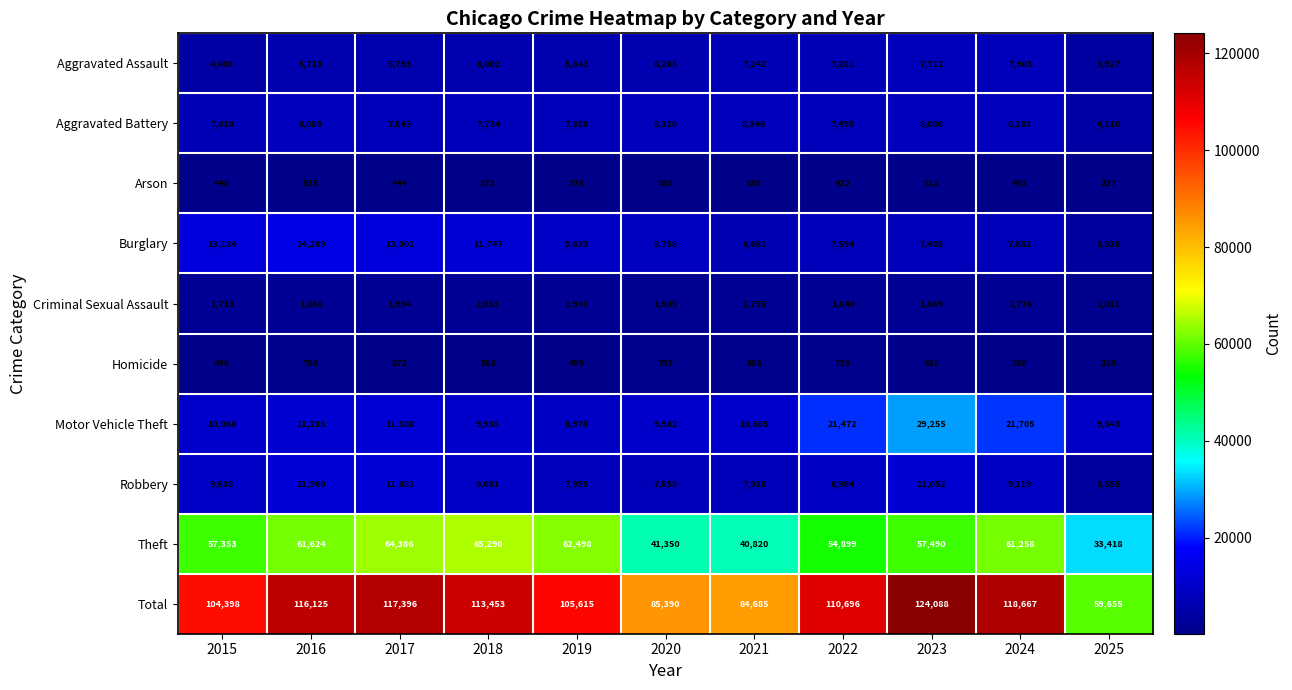

What is the maximum value shown in the chart?

124088